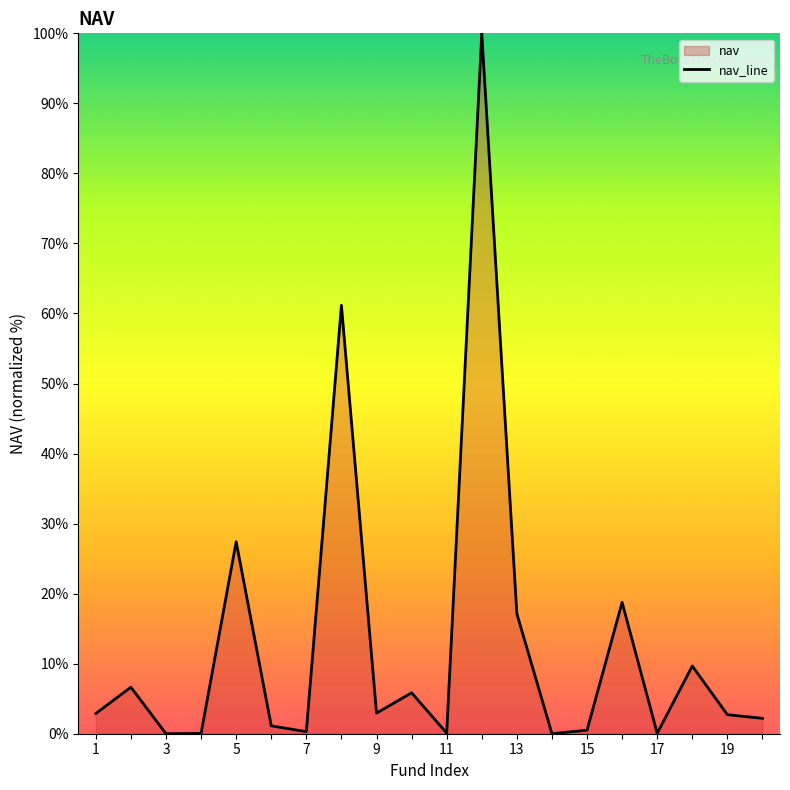

Which has a higher value, 18 or 5?

5